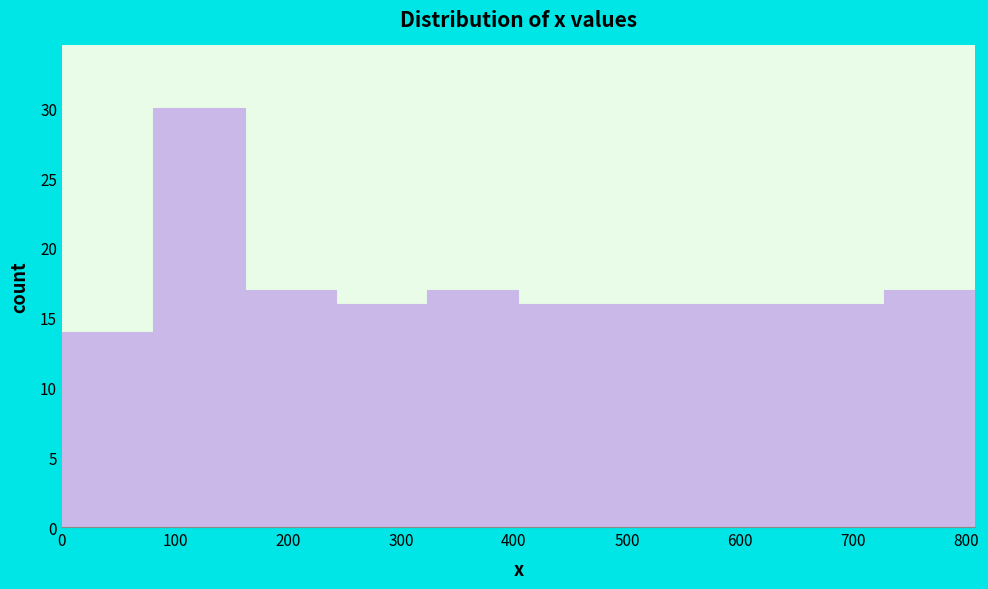

Over which range of the x-axis is the bar tallest?

80 to 160